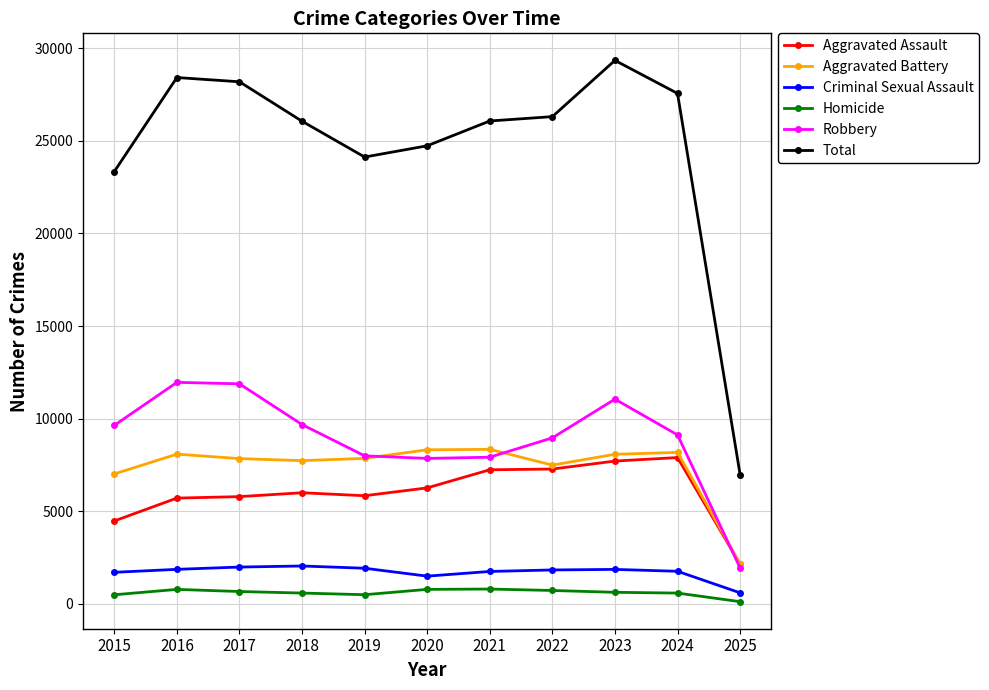

What is the maximum value shown in the chart?

29337